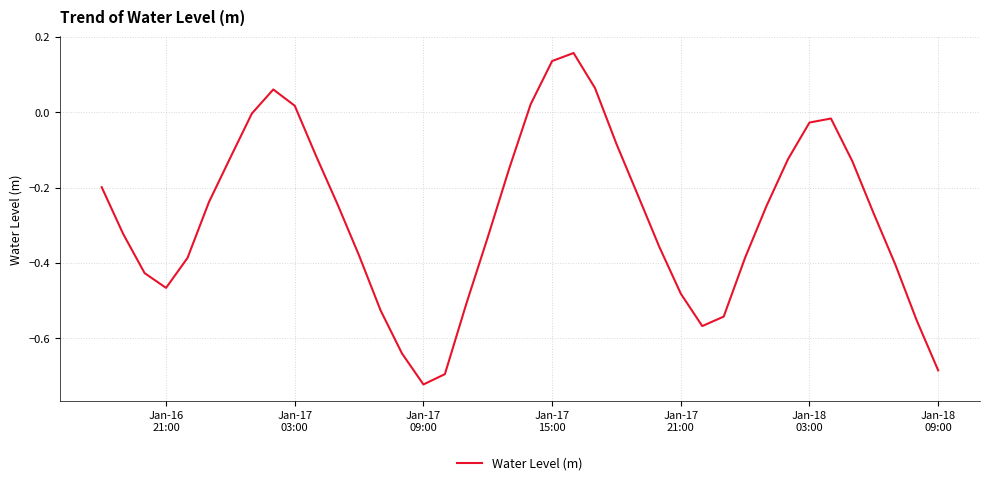

What is the difference between the maximum and minimum values?

0.9